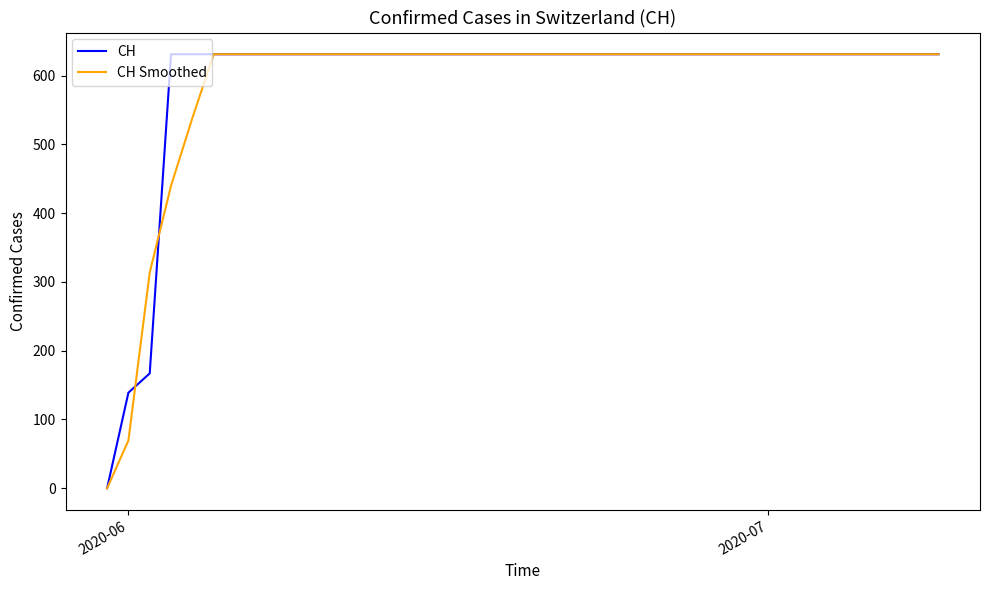

What is the highest value of the CH Smoothed series?

631.0